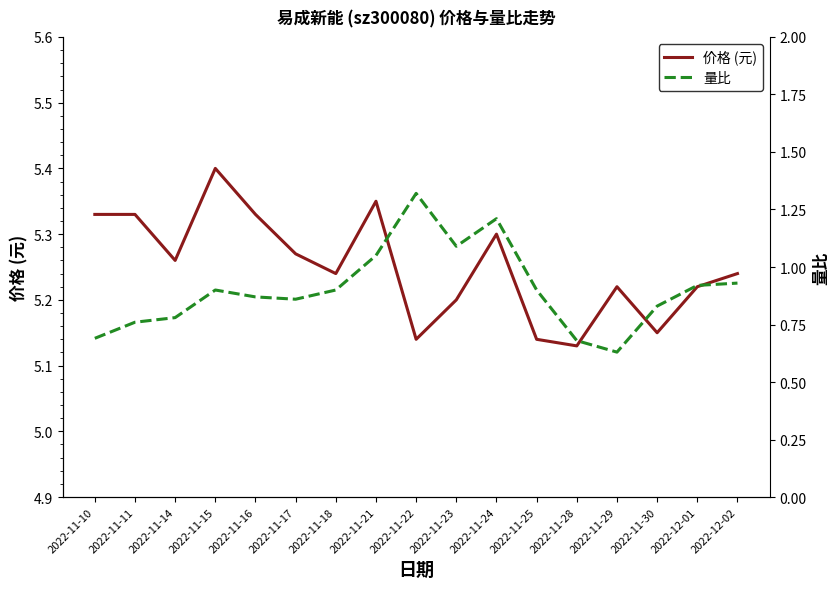

At which category does the chart reach its minimum across all series?

2022-11-29